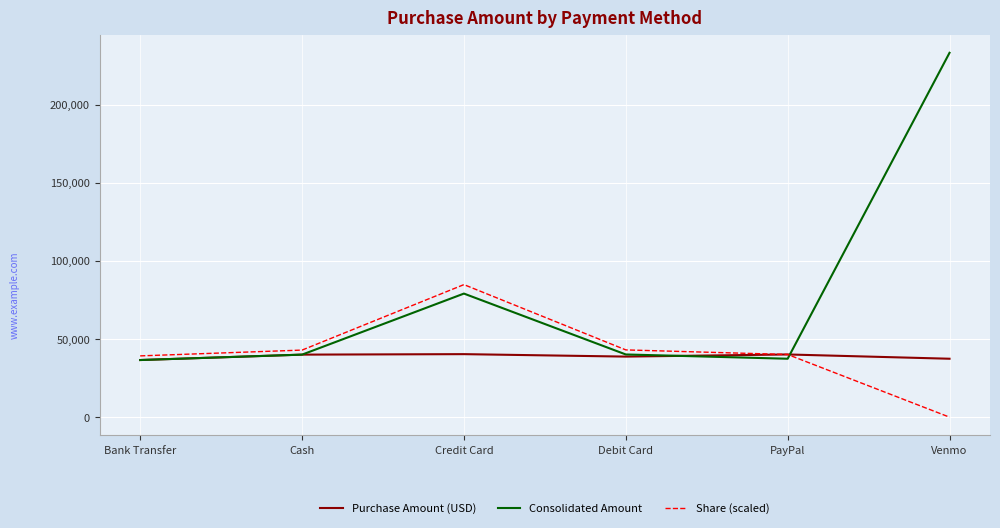

Which series has the largest total across all categories?

Consolidated Amount